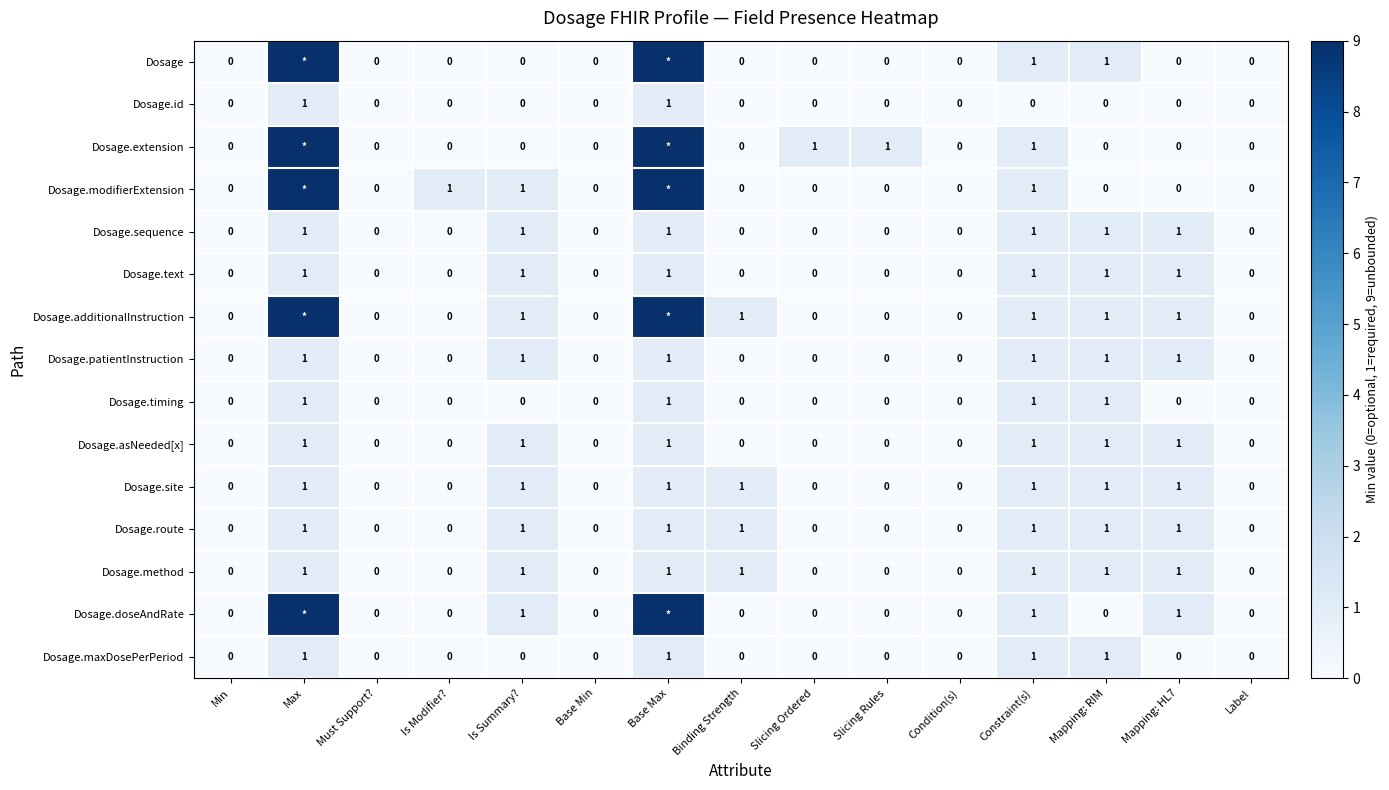

What is the sum of all Dosage.sequence values?

6